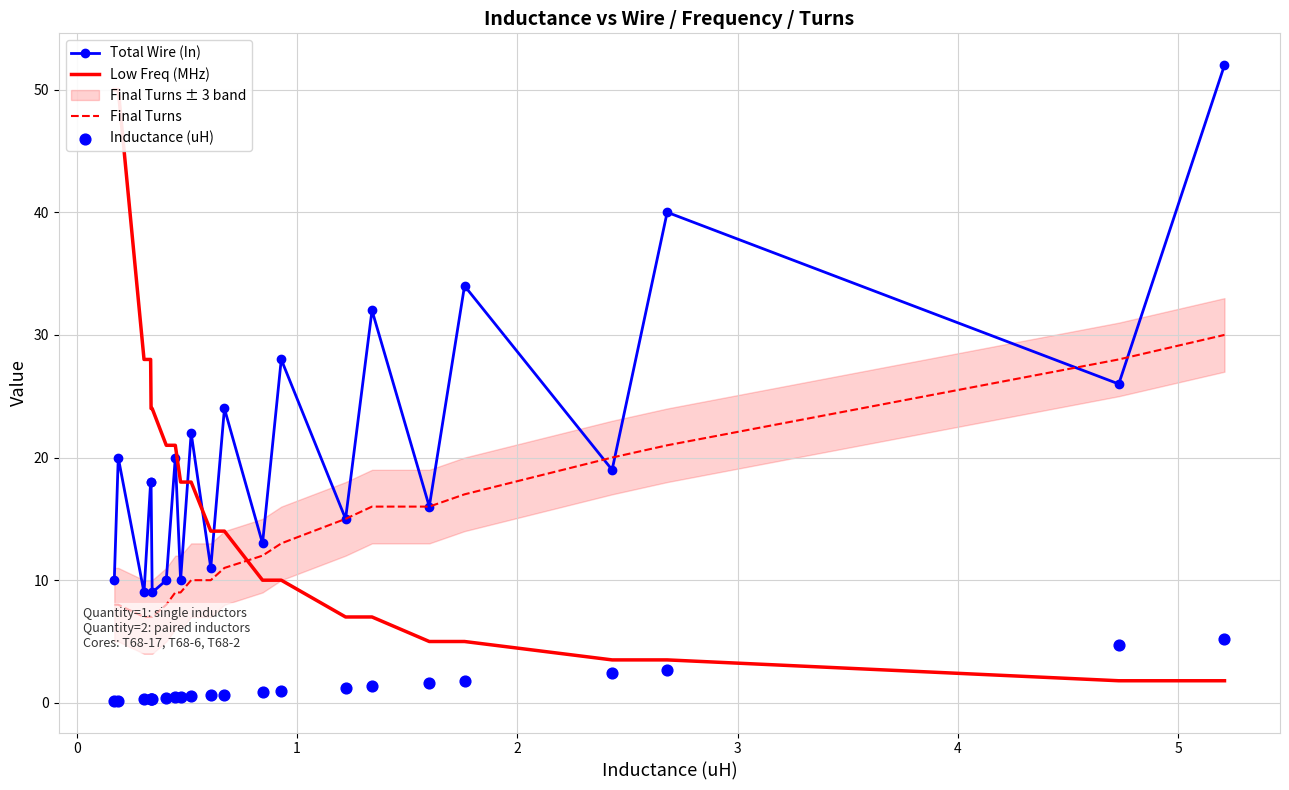

Which series has the largest total across all categories?

Total Wire (In)